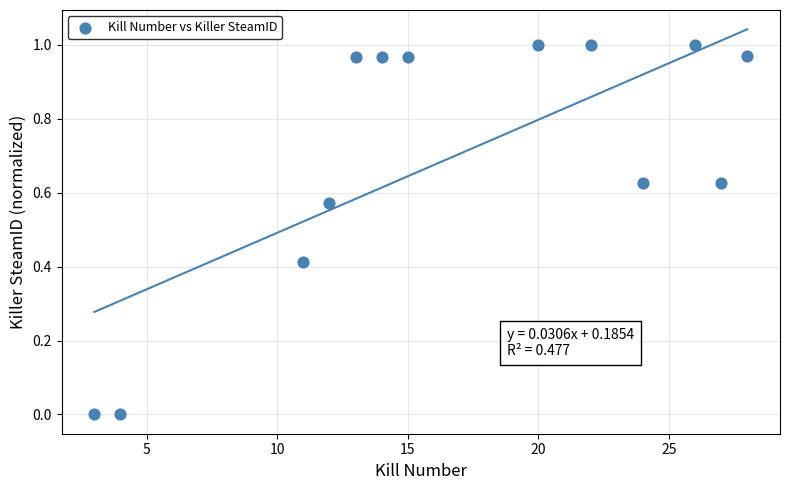

What is the range of X values (max minus min)?

25.0